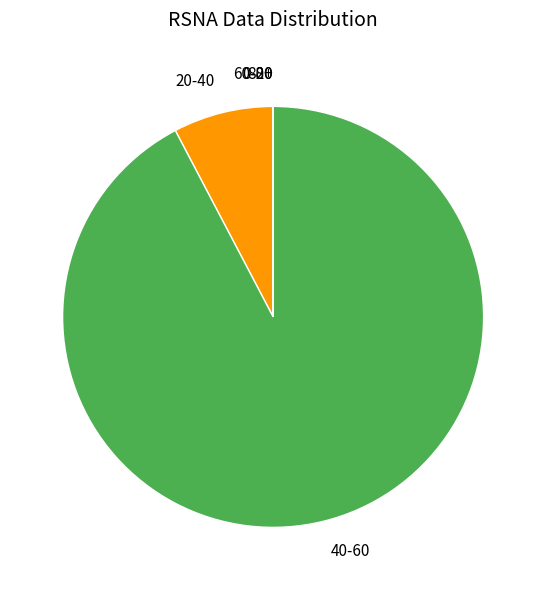

Is there a majority slice in this chart?

Yes